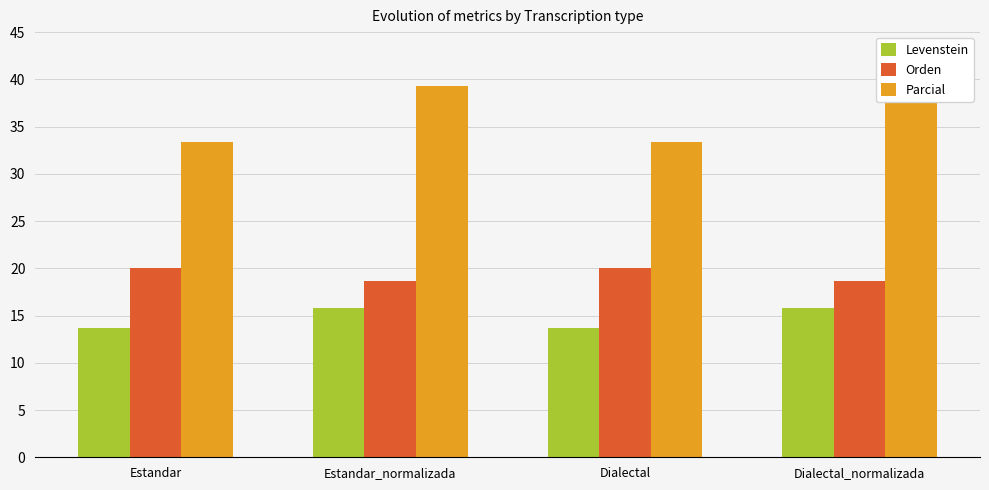

What position from the left is Dialectal_normalizada?

4